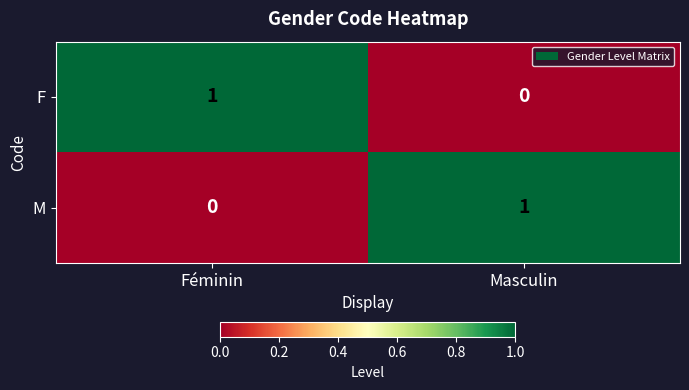

How many data points does each series have?

2